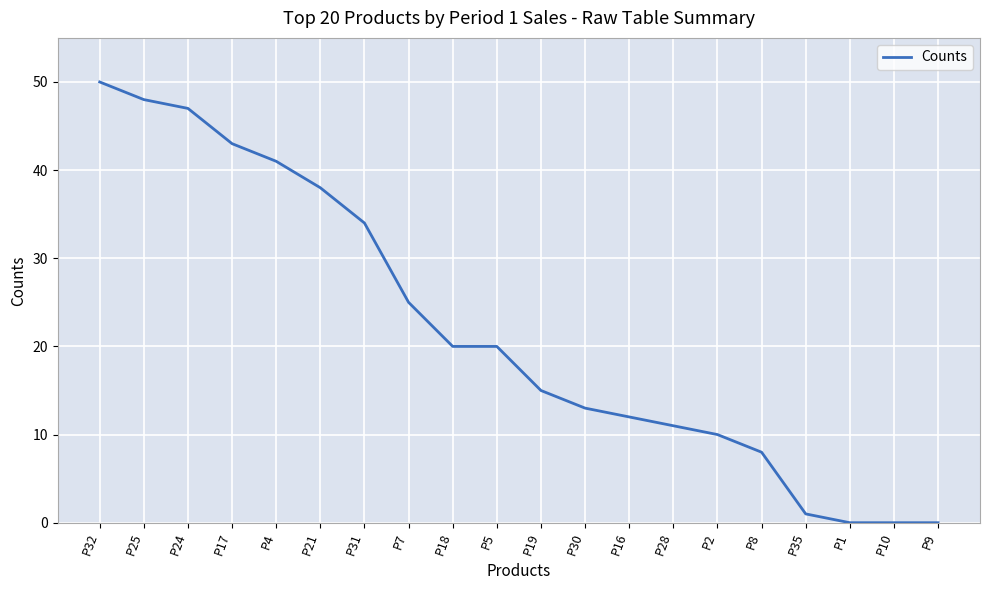

Is it true that the value at P7 is 25?

True